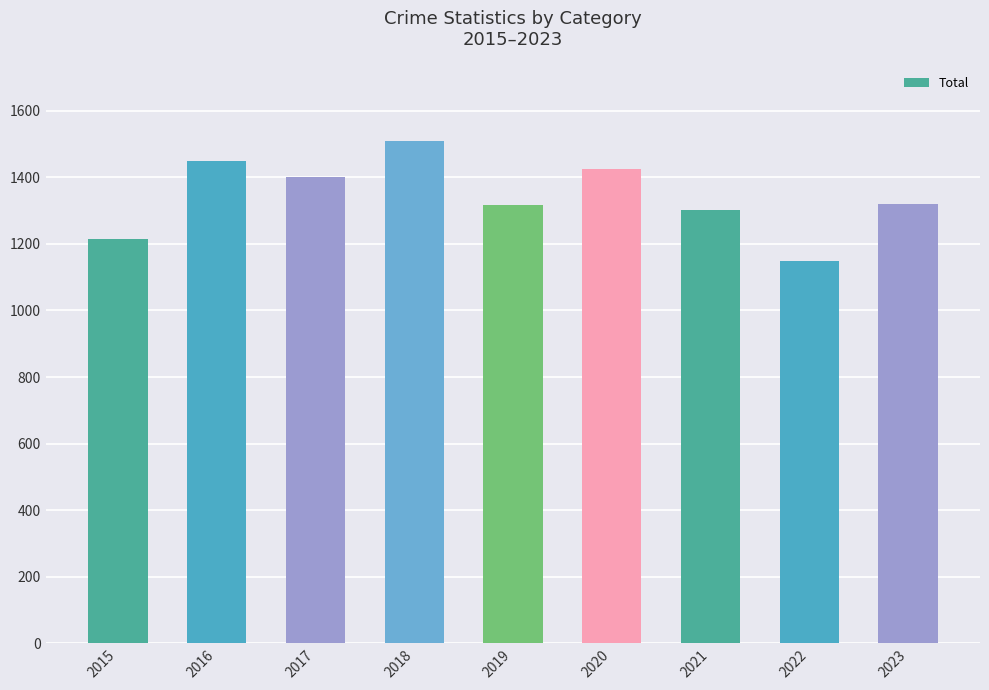

Which has a higher value, 2018 or 2021?

2018